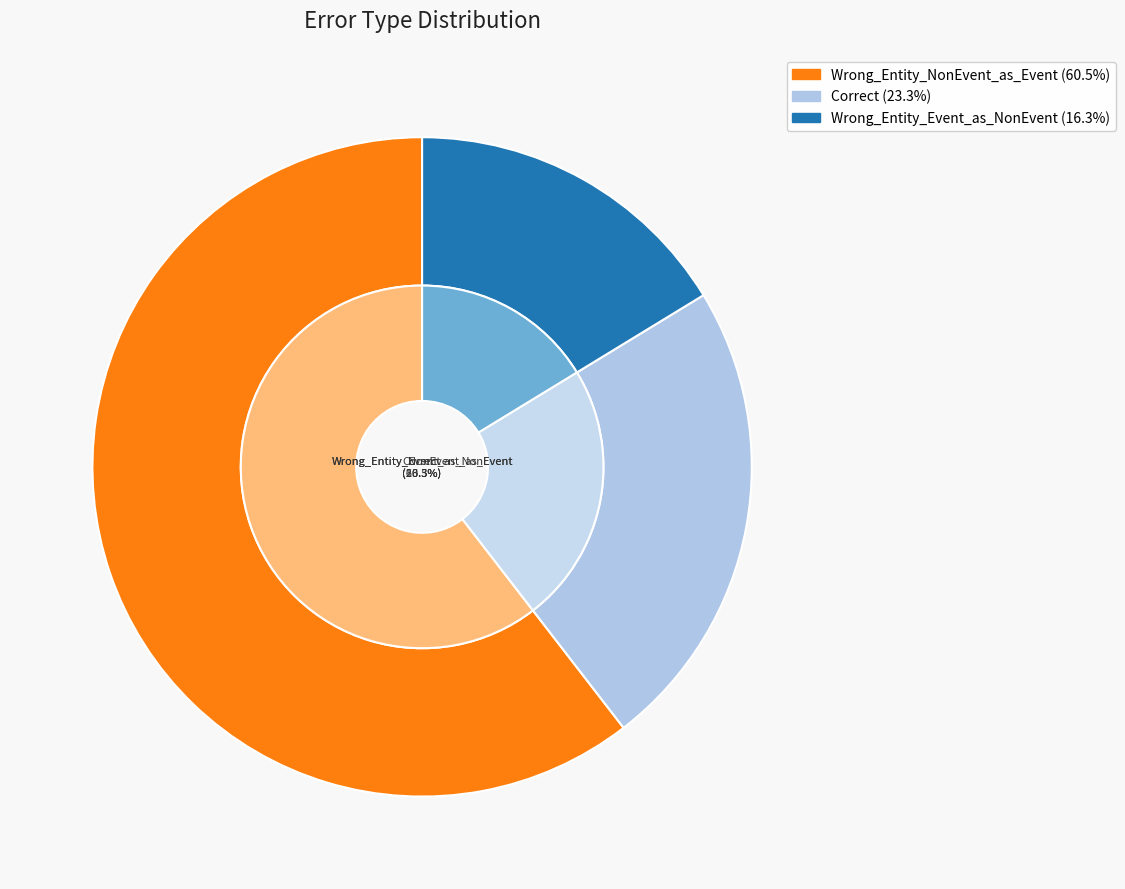

To the nearest percent, what portion does Wrong_Entity_Event_as_NonEvent represent?

16%